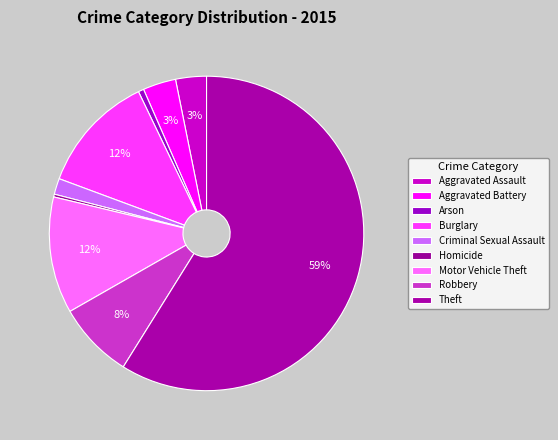

Is it true that Criminal Sexual Assault is 11% of the pie?

False